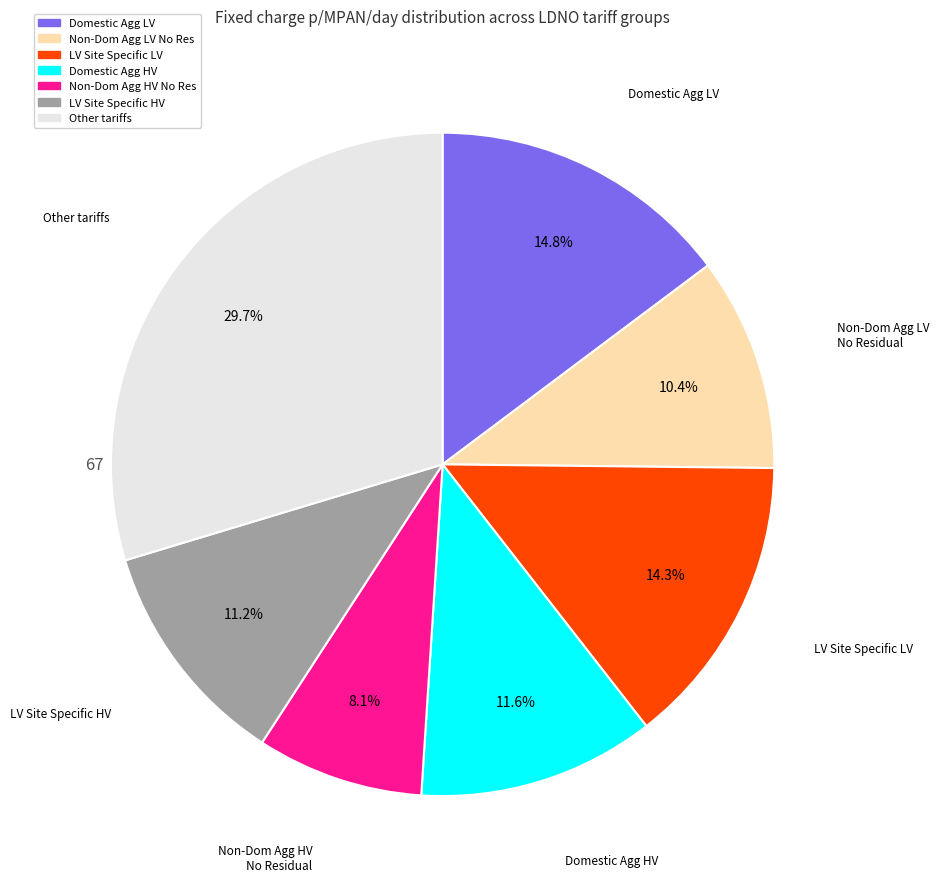

Is there a majority slice in this chart?

No